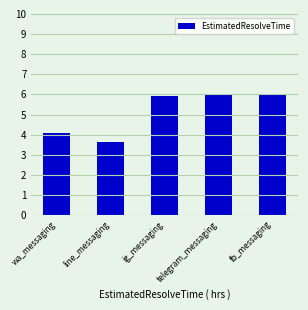

What value does the data have at ig_messaging?

5.9